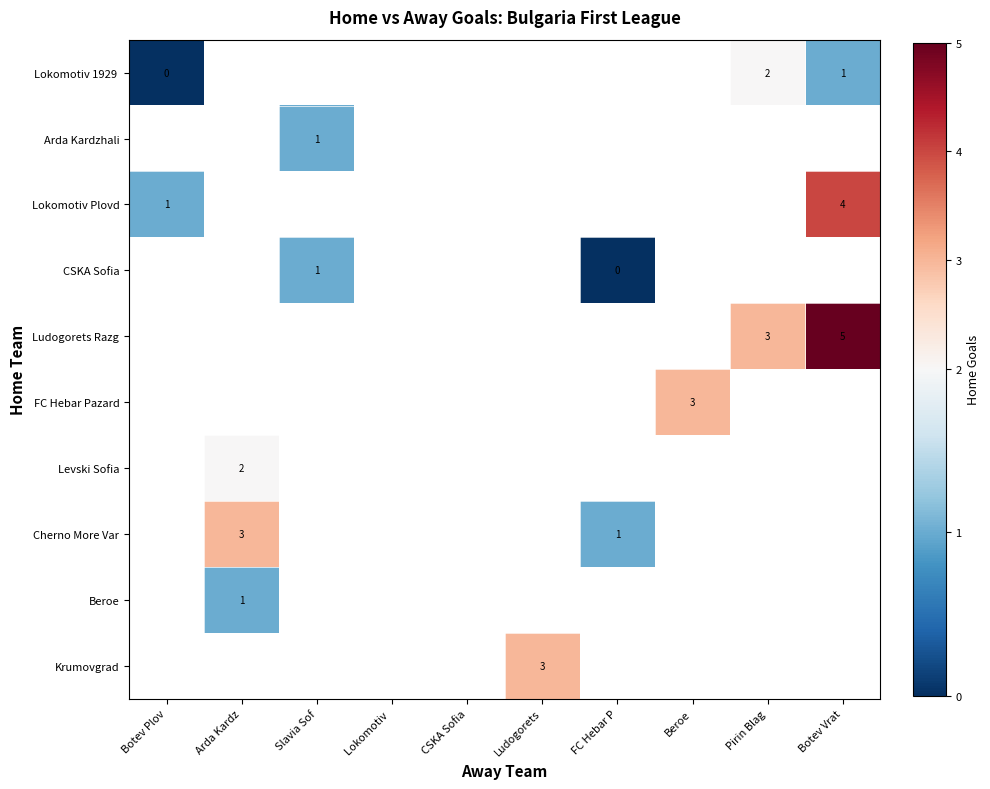

The Cherno More Var series shows 0 at FC Hebar P. True or false?

False